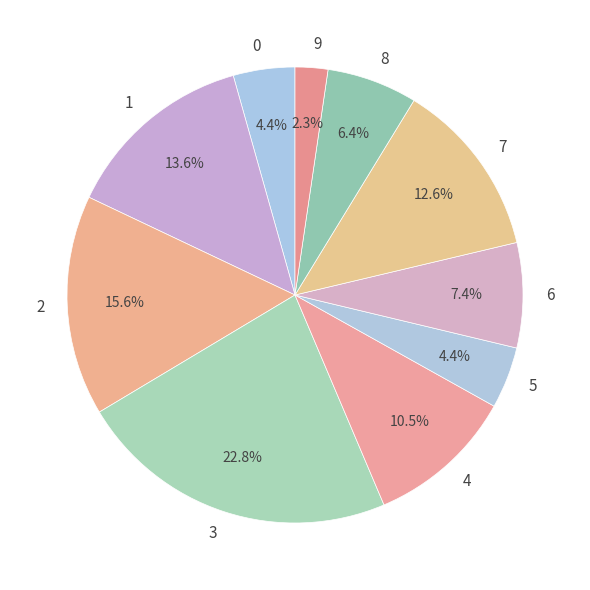

To the nearest percent, what is the combined percentage of 0 and 4?

15%